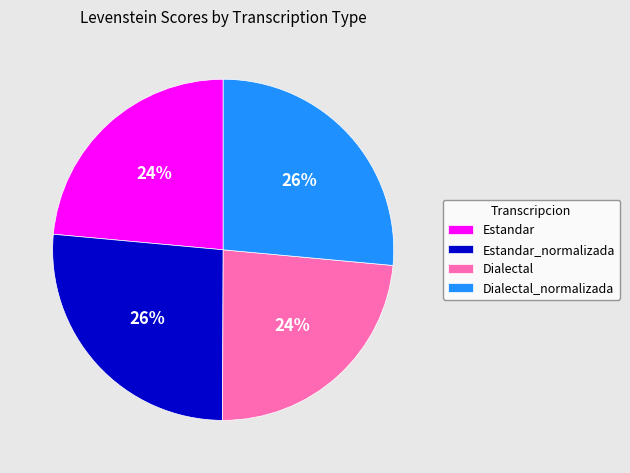

To the nearest percent, what is the average slice percentage?

25%